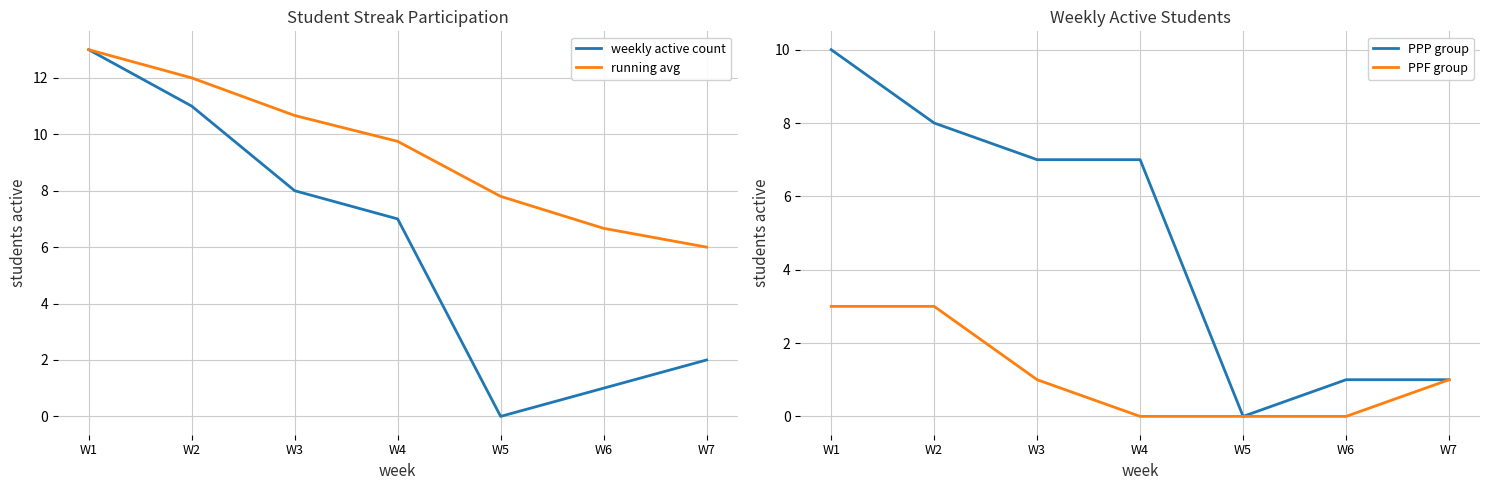

What is the value of the weekly active count point at the 1st from the left?

13.0